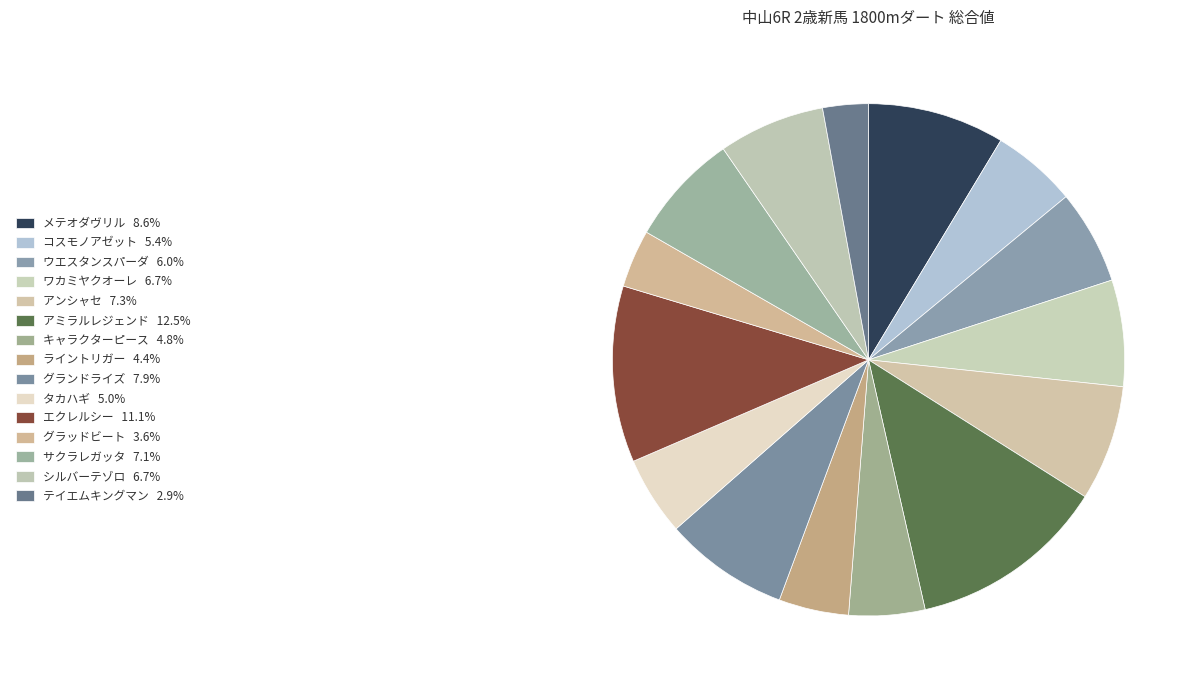

Count the number of slices in the pie.

15